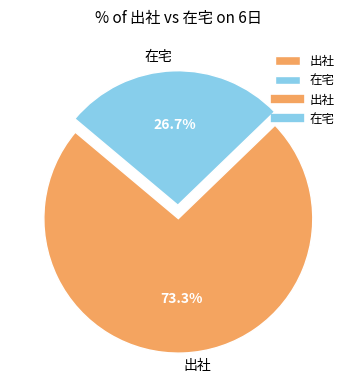

To the nearest percent, what percentage of the pie is 在宅?

27%